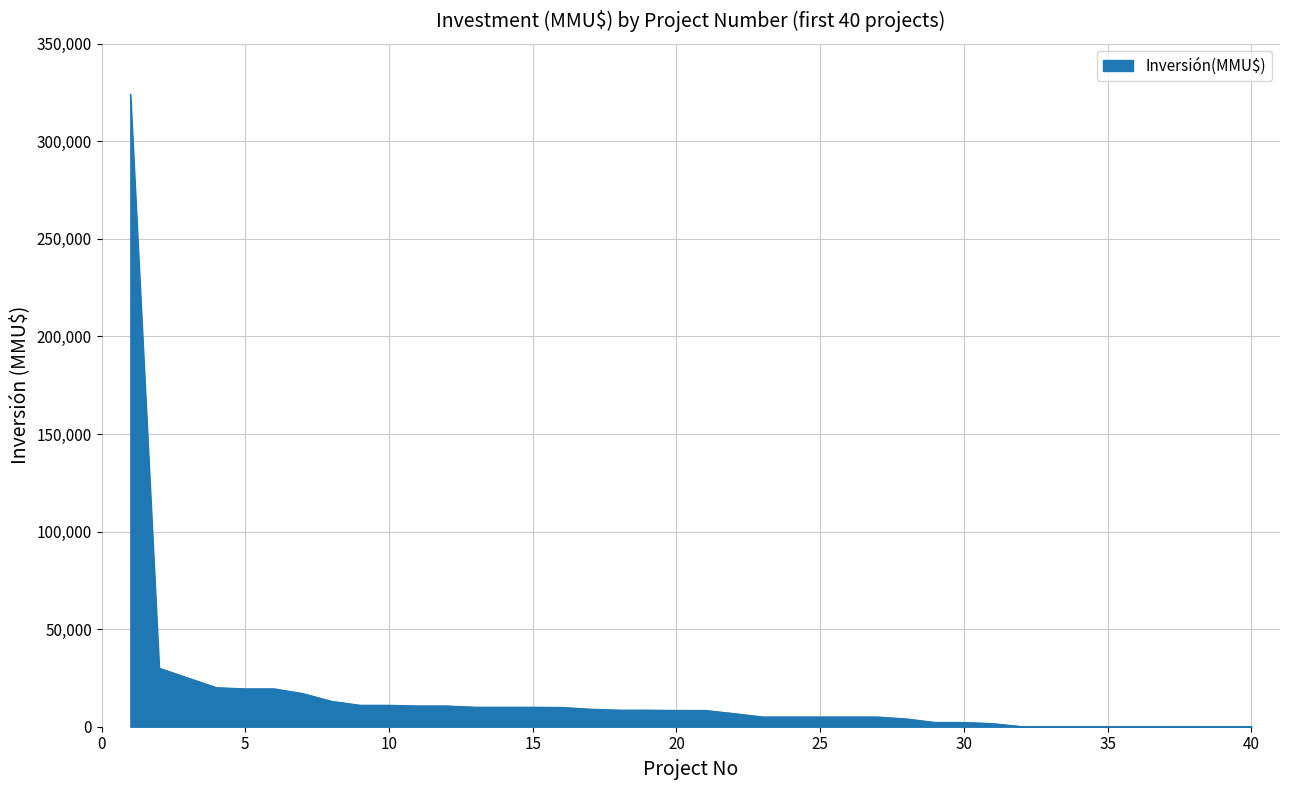

Reading left to right, transcribe all the data shown in this chart.

1=324020	2=30000	3=25000	4=20000	5=19425	6=19425	7=17000	8=13000	9=11000	10=11000	11=10656	12=10656	13=10000	14=10000	15=10000	16=9903	17=9000	18=8503	19=8500	20=8365	21=8350	22=6750	23=5000	24=5000	25=5000	26=5000	27=5000	28=4000	29=2200	30=2200	31=1600	32=100	33=42	34=40	35=37	36=37	37=10	38=0	39=0	40=0